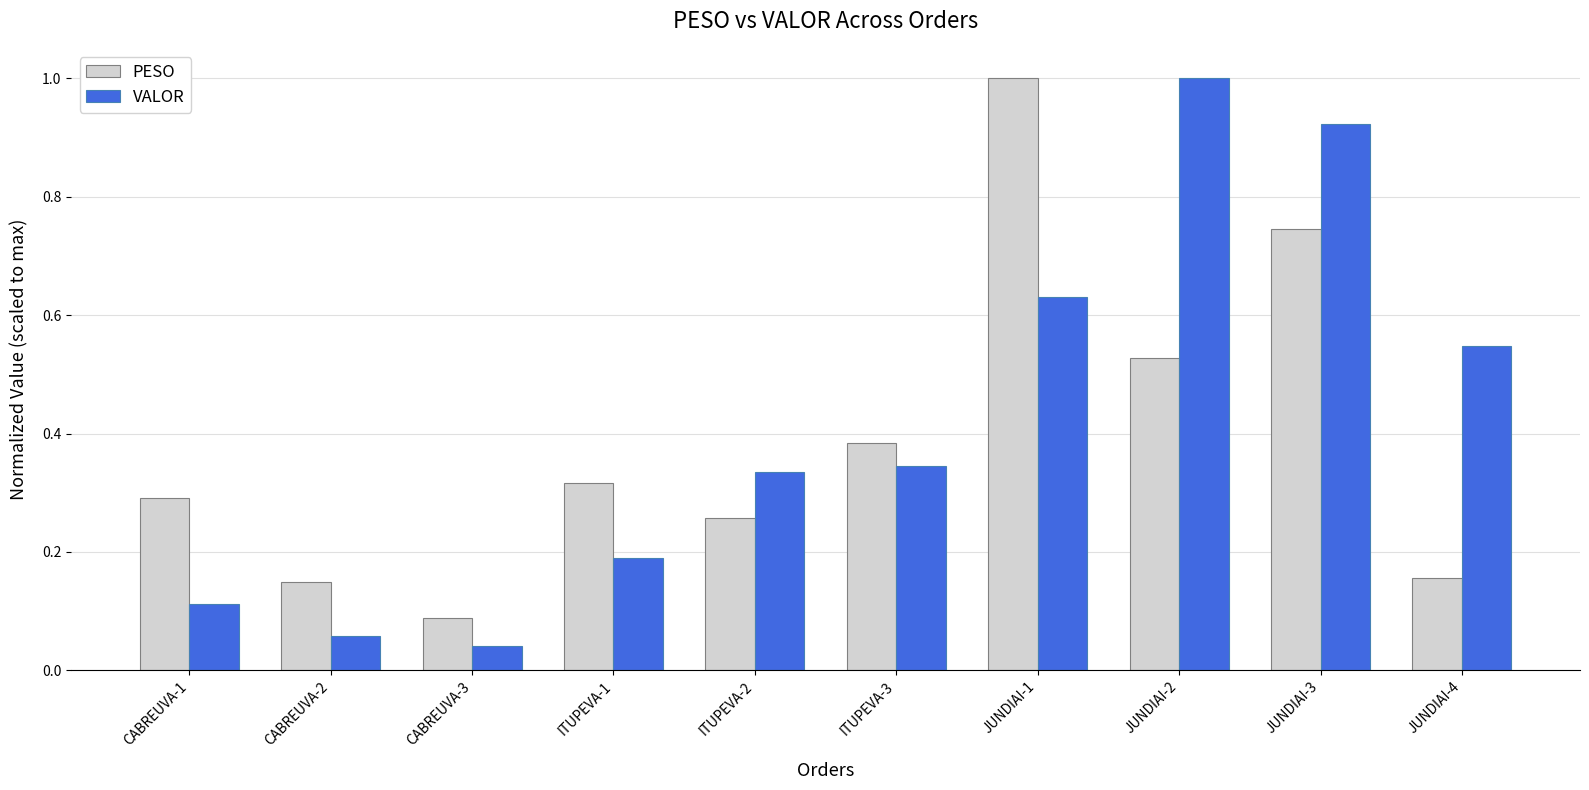

Where is VALOR nearest to the value 0?

CABREUVA-3